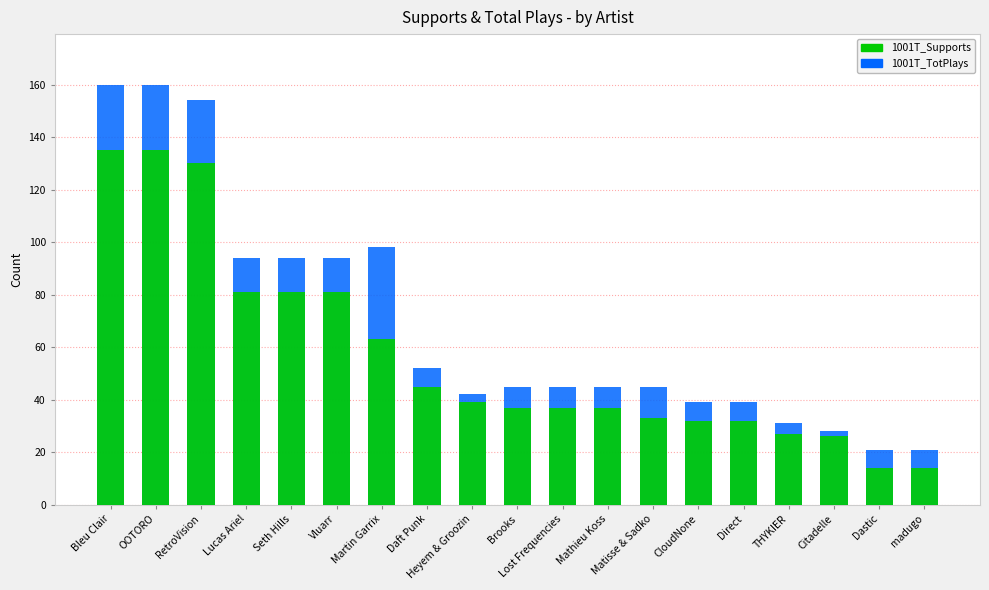

What is the difference between the second highest and second lowest values in the 1001T_Supports series?

121